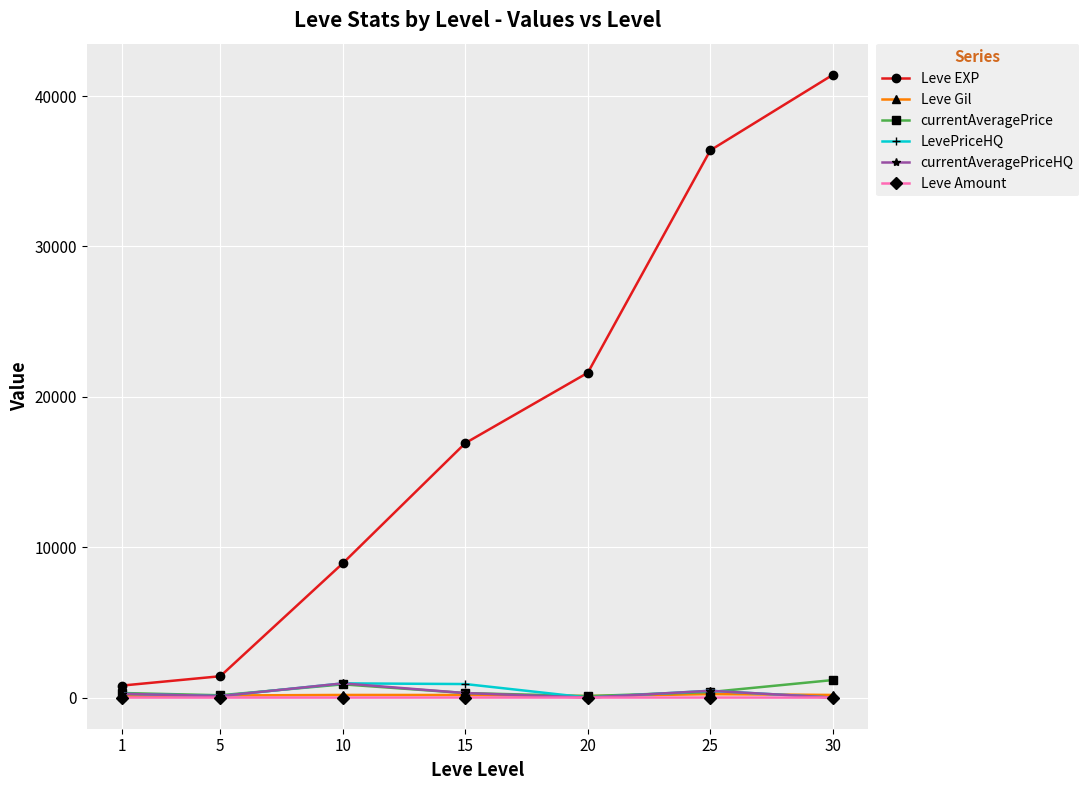

Which series changed the most between 25 and 30?

Leve EXP